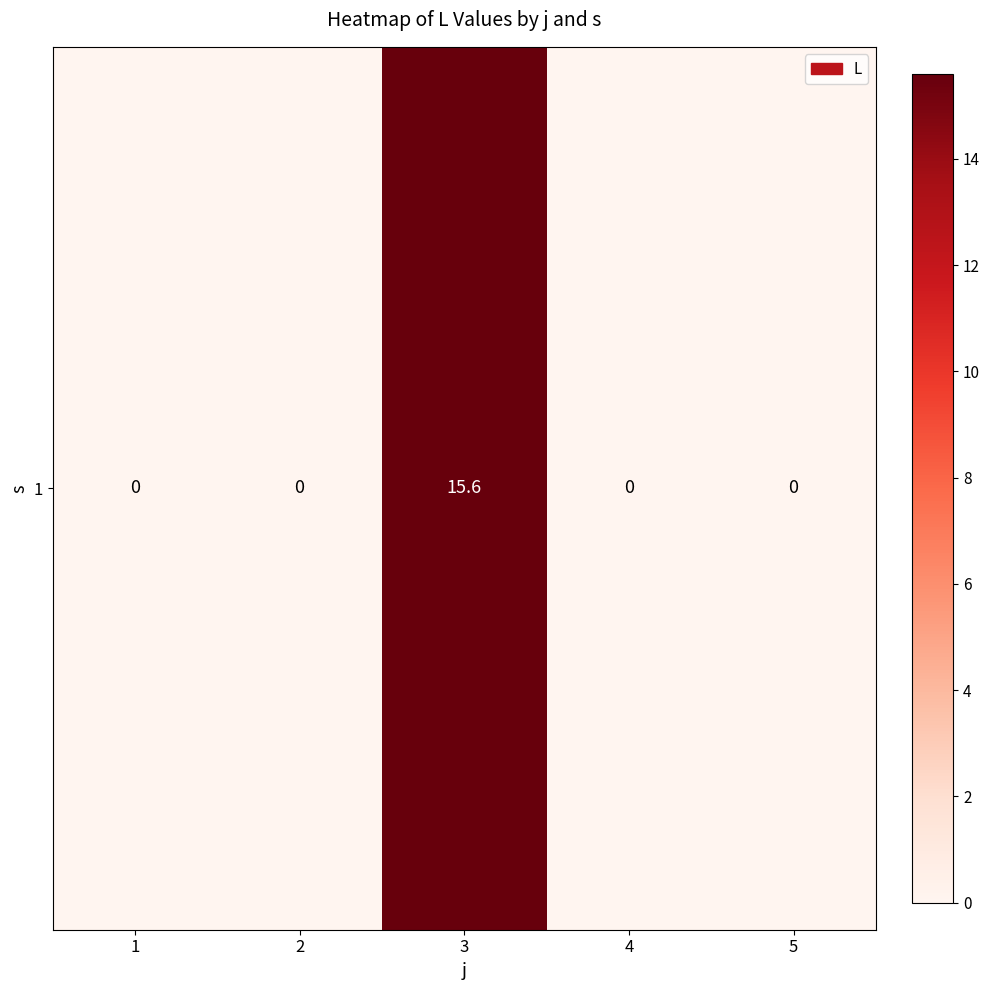

What is the average value?

3.1